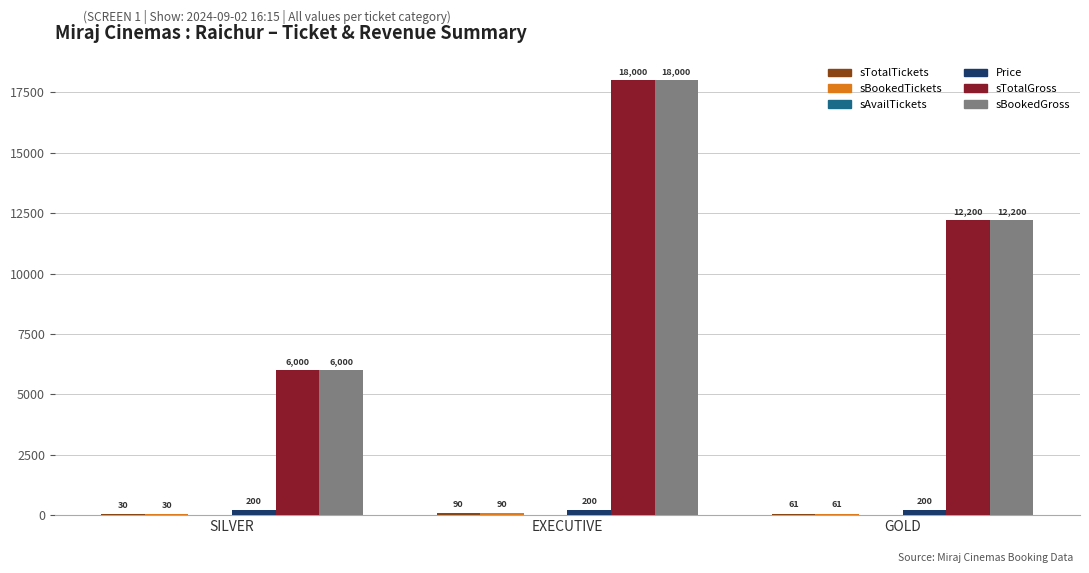

At which category is the sum across all series the highest?

EXECUTIVE